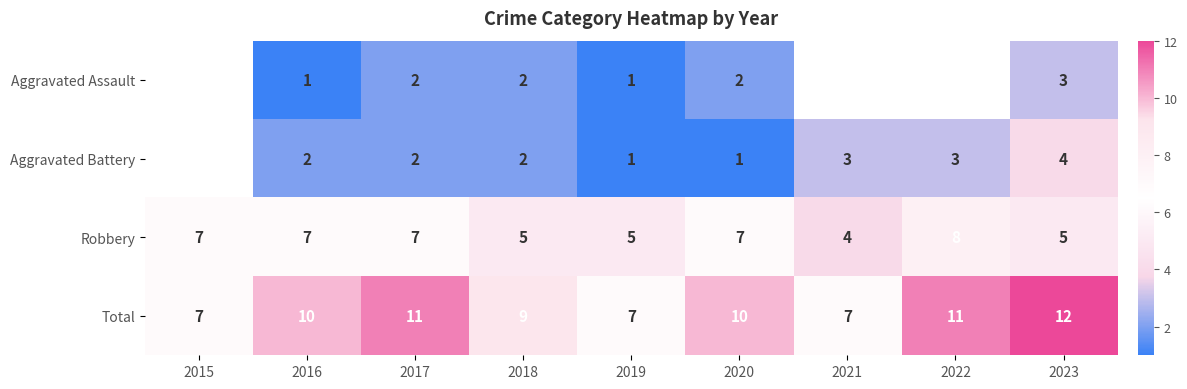

What is the maximum value for Robbery?

8